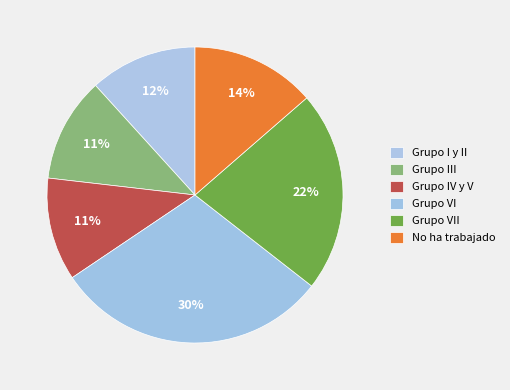

What percentage is the Grupo III slice, to the nearest percent?

11%